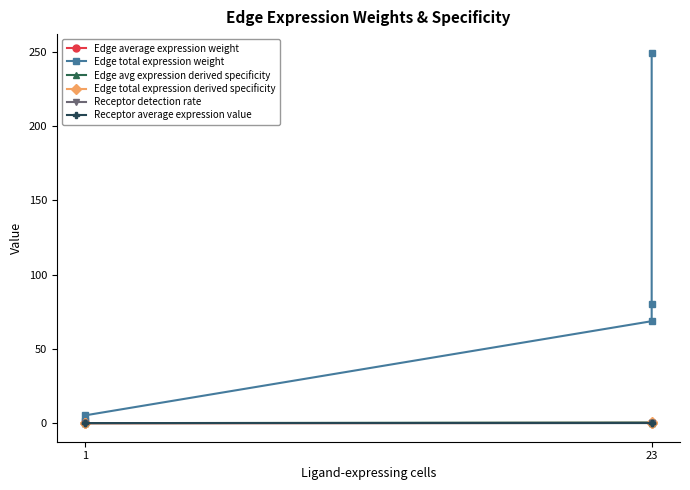

Rank the series by their maximum value, from lowest to highest.

Receptor detection rate, Receptor average expression value, Edge average expression weight, Edge avg expression derived specificity, Edge total expression derived specificity, Edge total expression weight